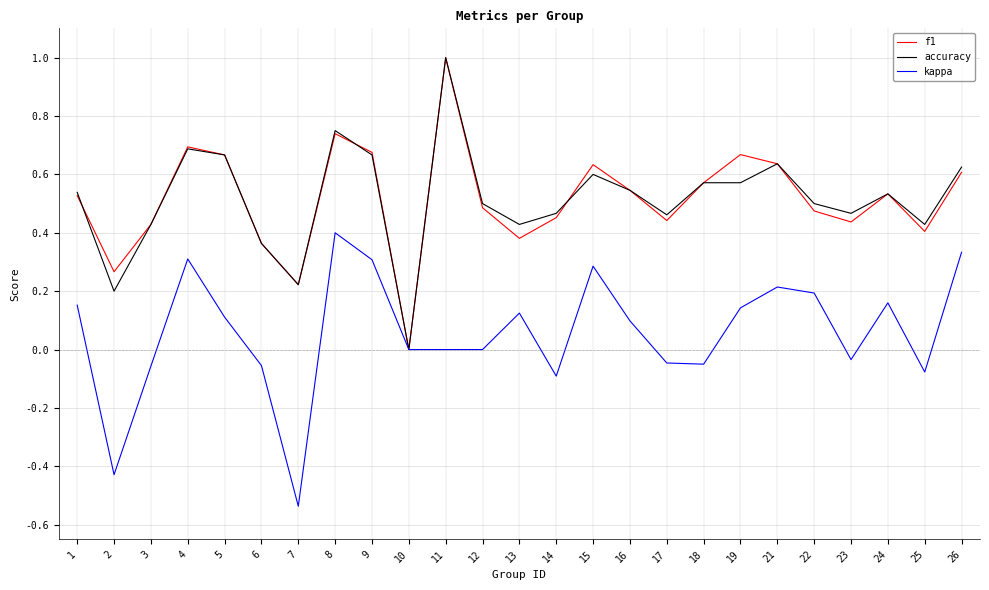

The kappa series shows -0.1 at 18. True or false?

True